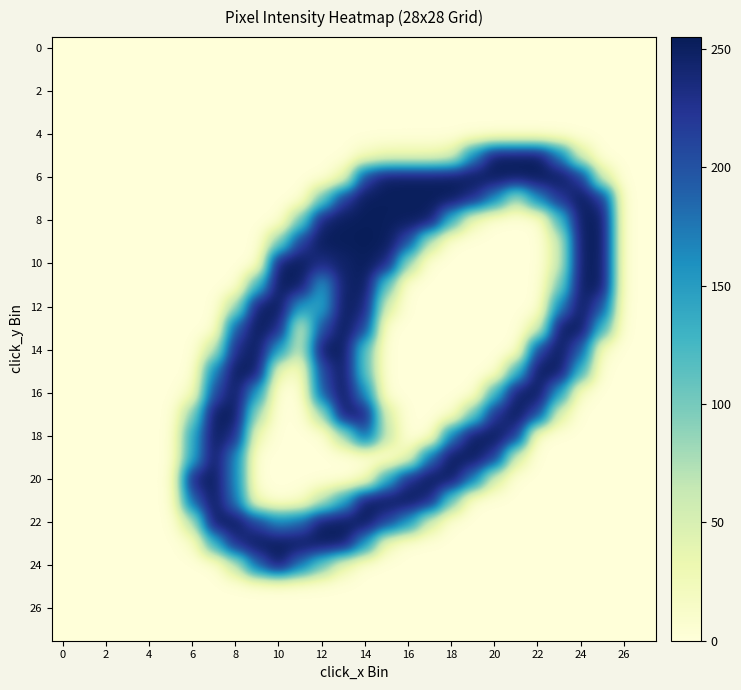

What is the greatest value displayed?

255